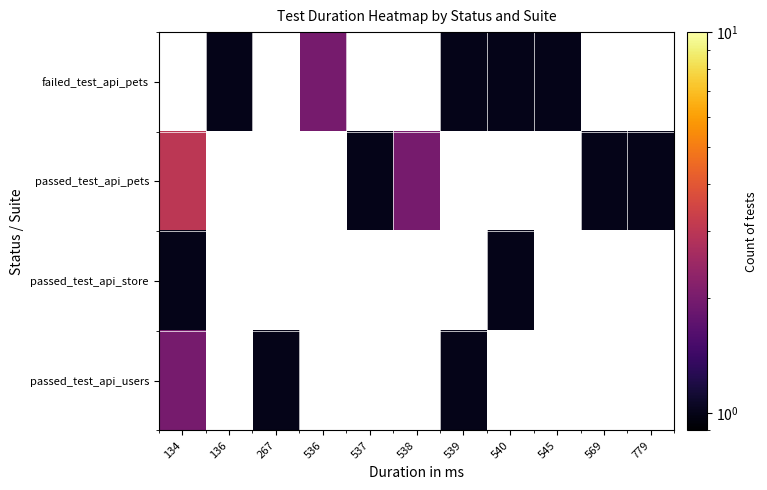

What value does the passed_test_api_users series have at 134?

2.0